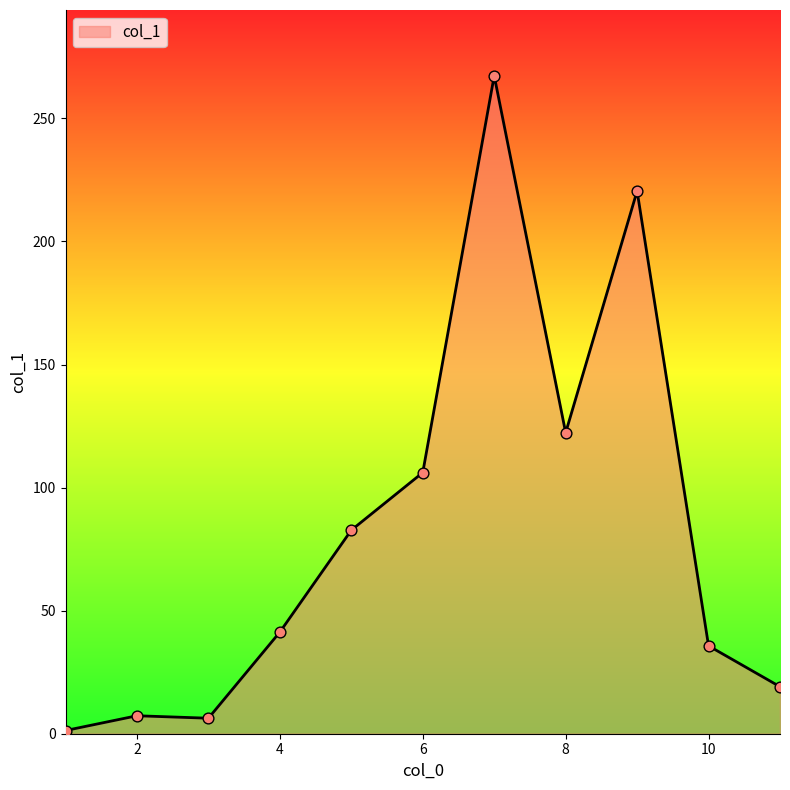

What is the difference between the maximum and minimum values?

266.0